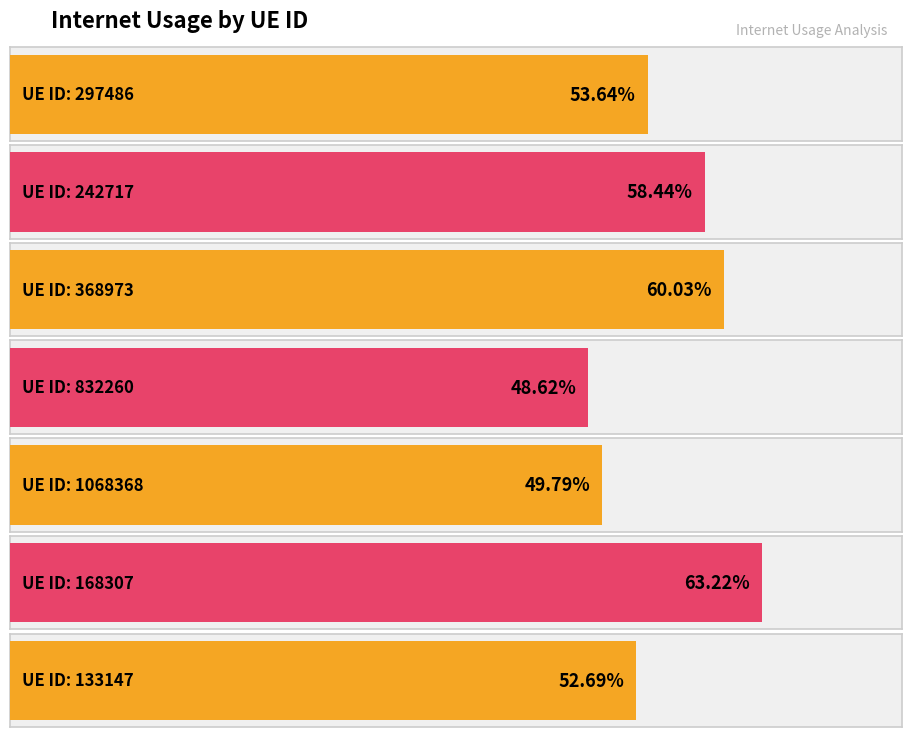

List the labels in order of value, largest first.

168307, 368973, 242717, 297486, 133147, 1068368, 832260